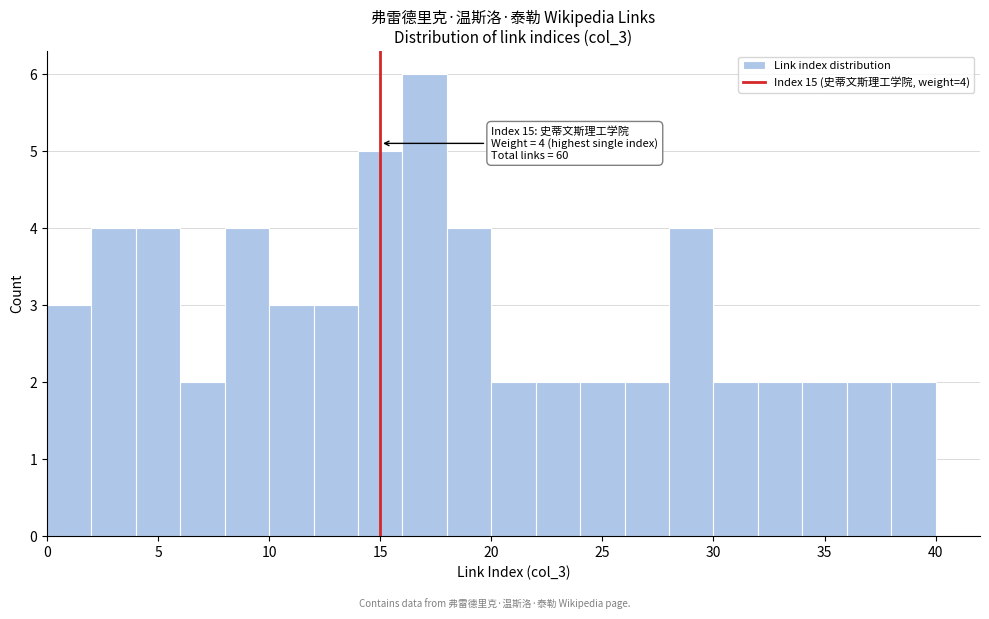

Which range on the x-axis has the tallest bar?

16 to 18